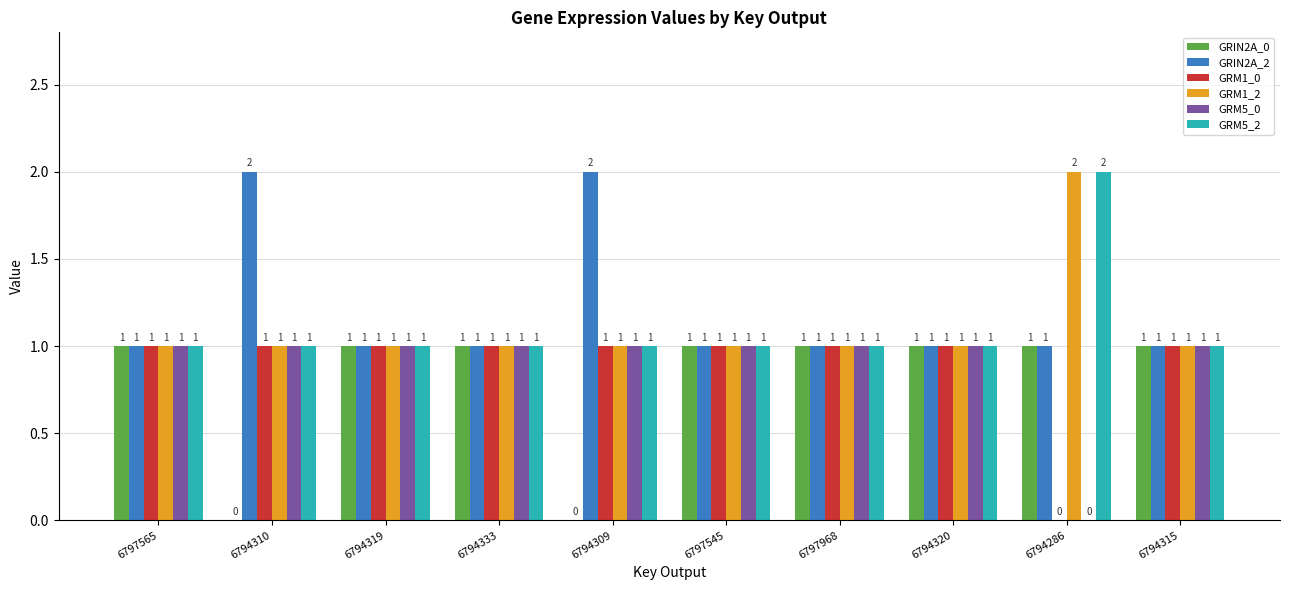

The GRM1_2 series shows 1 at 6794319. True or false?

True